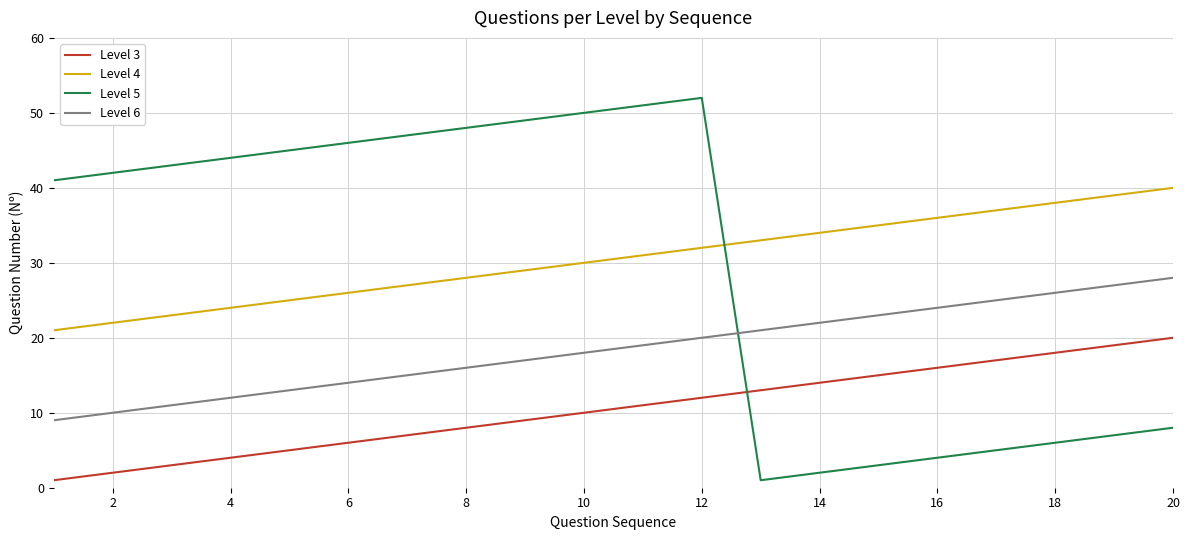

True or false: Level 3 and Level 6 intersect in this chart.

False